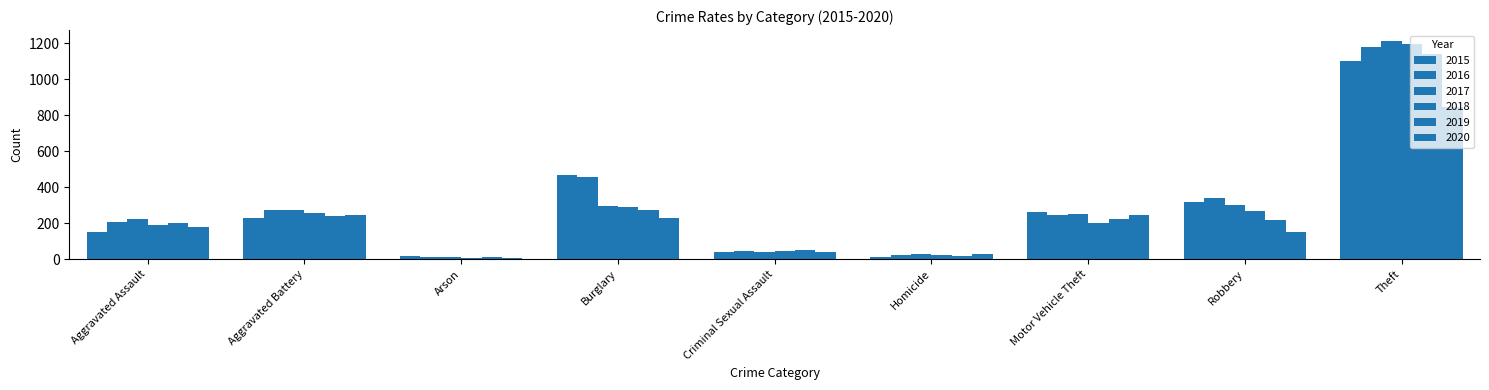

At how many categories does at least one series exceed 587?

1